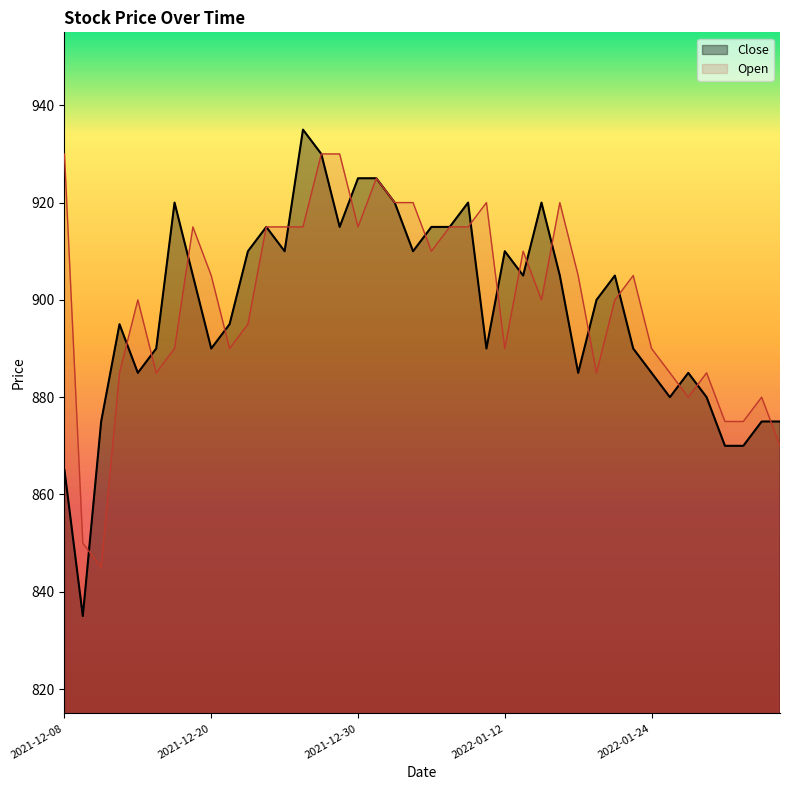

What is the total value across all series at 2021-12-16?

1810